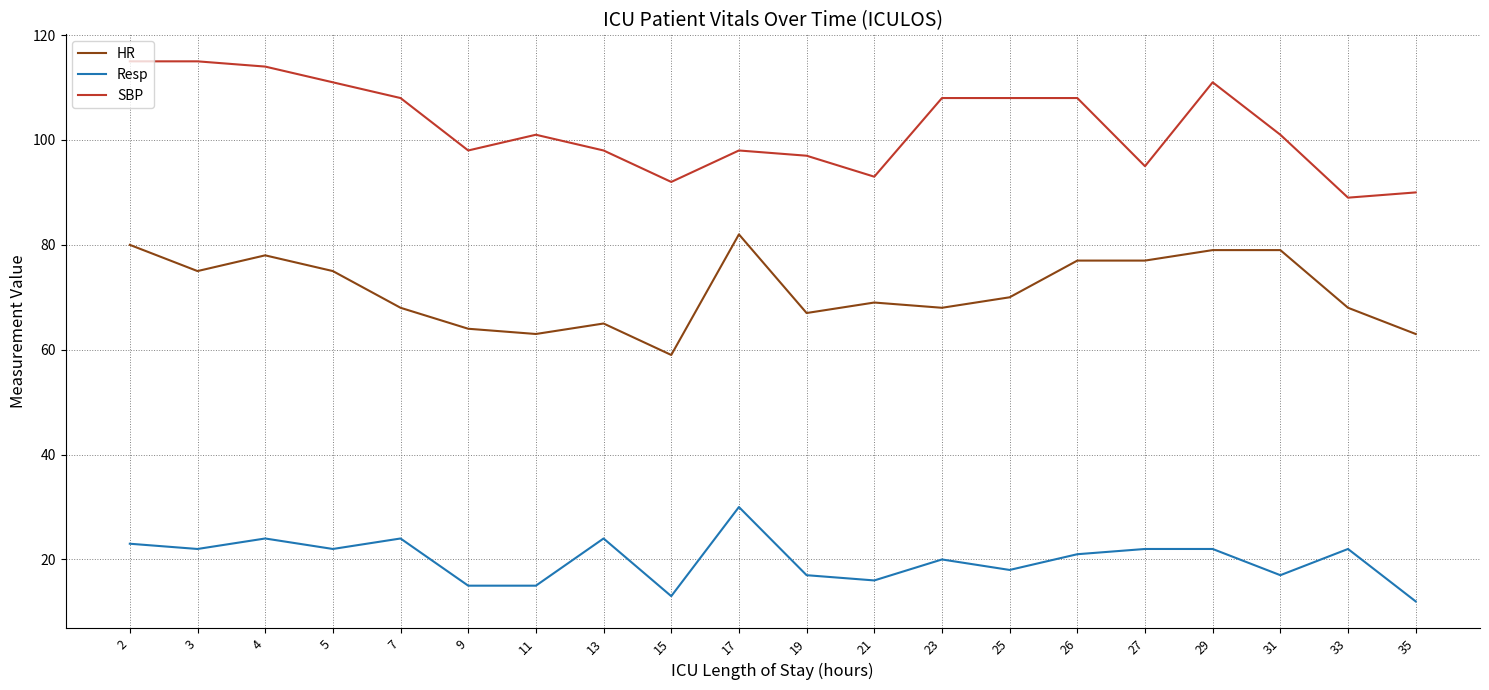

Count the number of data series in this chart.

3